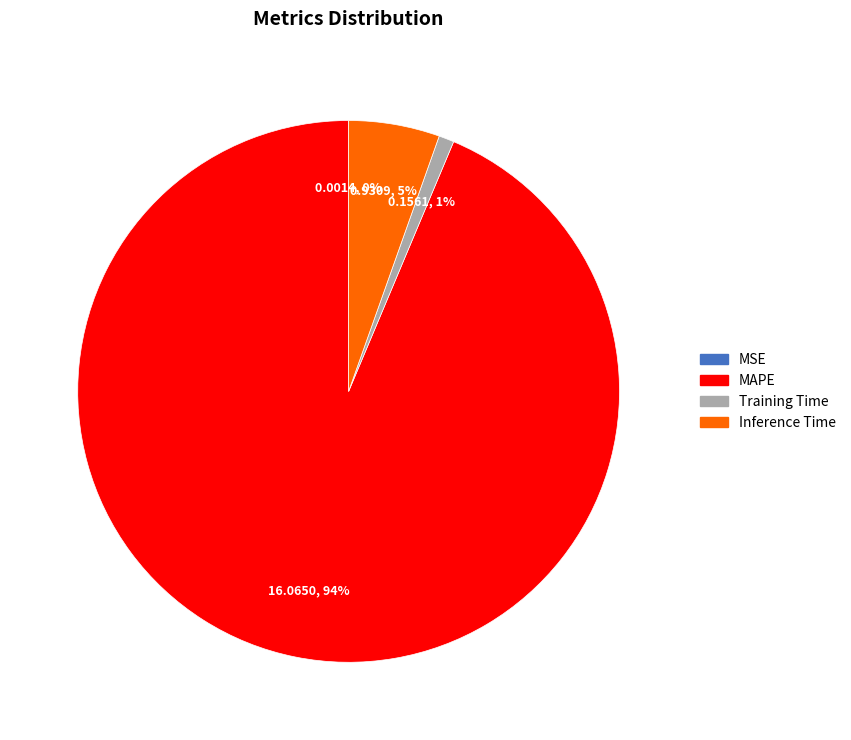

The Training Time slice represents 1% of the pie. True or false?

True